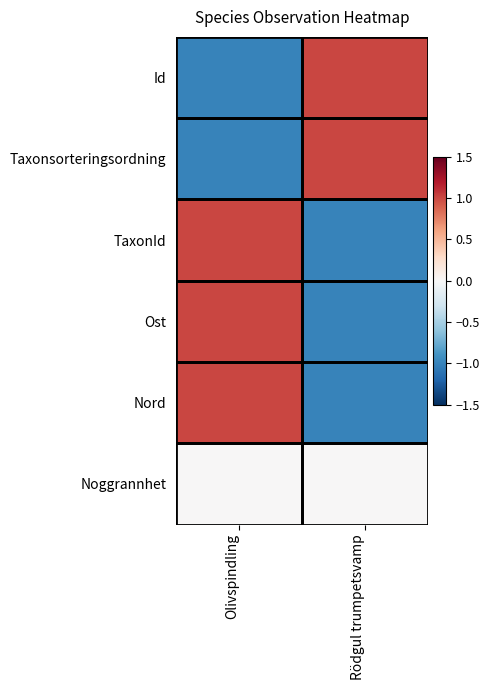

Reading right to left, transcribe all the data shown in this chart.

Id: Rödgul trumpetsvamp=1.0	Olivspindling=-1.0
Taxonsorteringsordning: Rödgul trumpetsvamp=1.0	Olivspindling=-1.0
TaxonId: Rödgul trumpetsvamp=-1.0	Olivspindling=1.0
Ost: Rödgul trumpetsvamp=-1.0	Olivspindling=1.0
Nord: Rödgul trumpetsvamp=-1.0	Olivspindling=1.0
Noggrannhet: Rödgul trumpetsvamp=0.0	Olivspindling=0.0